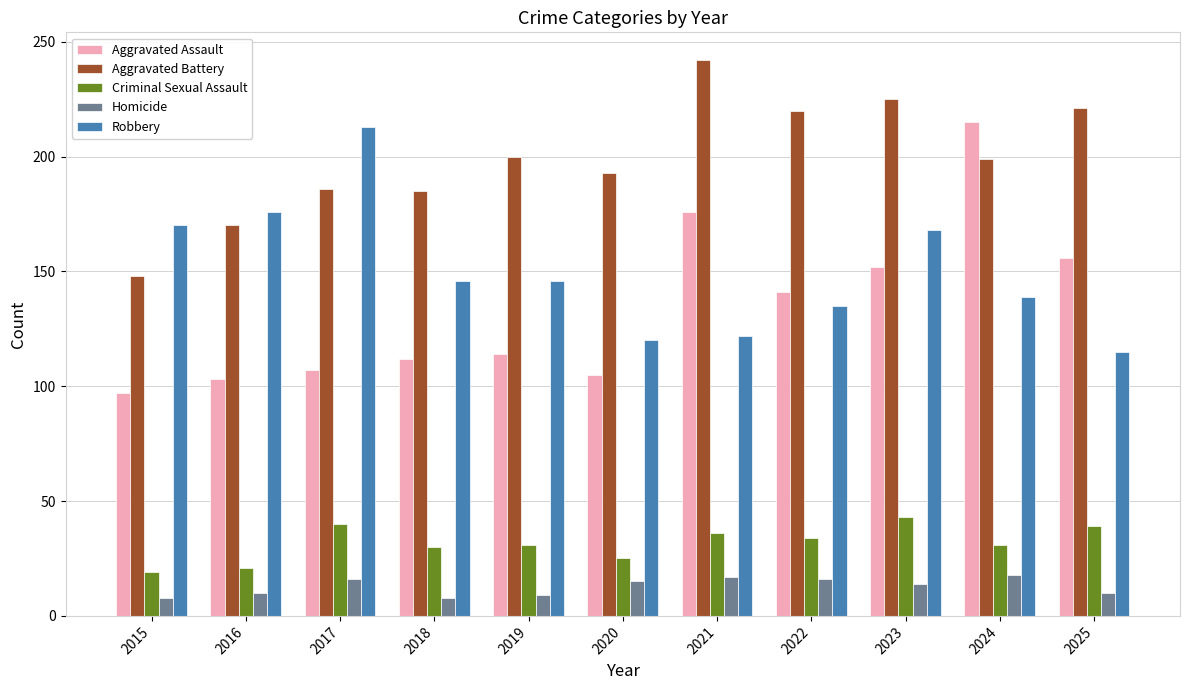

What is the sum of the Criminal Sexual Assault values at 2016 and 2024?

52